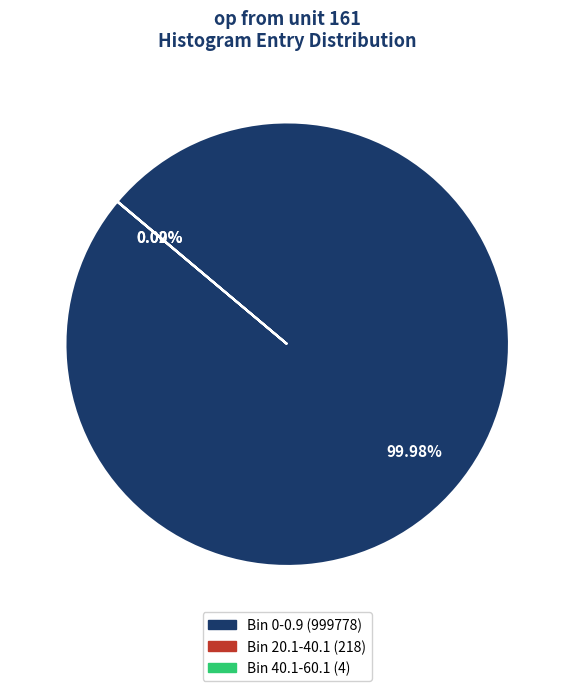

Which category accounts for the majority?

Bin 0-0.9 (999778)